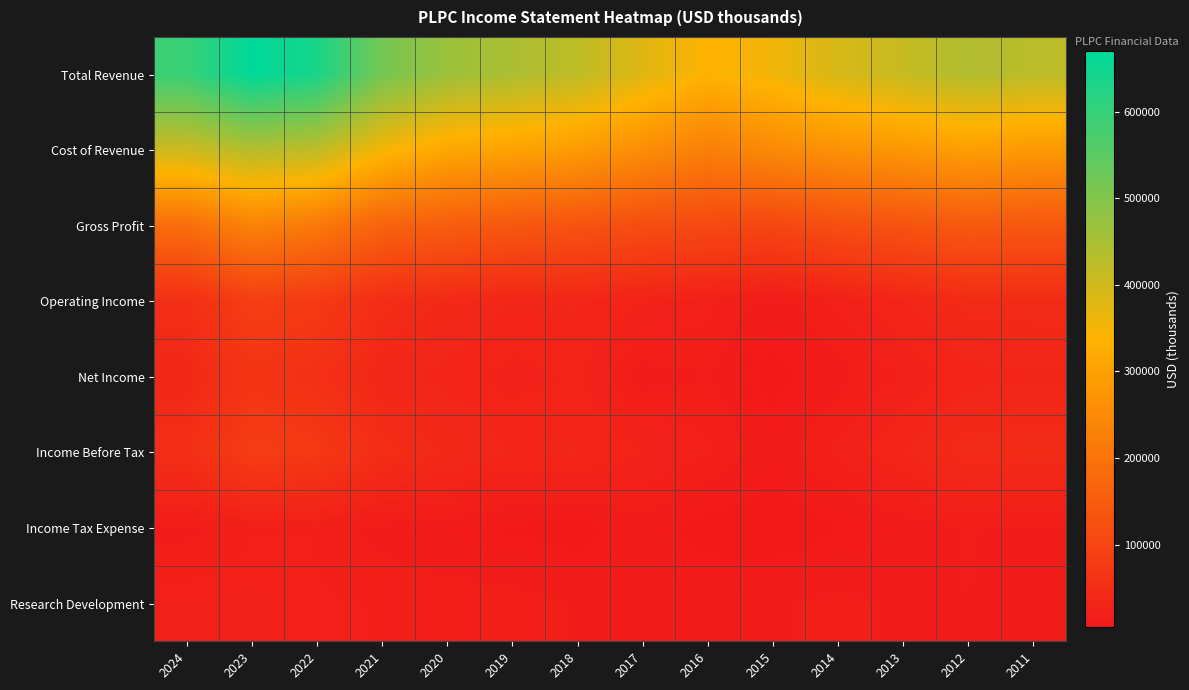

At how many categories does at least one series exceed 379976?

11